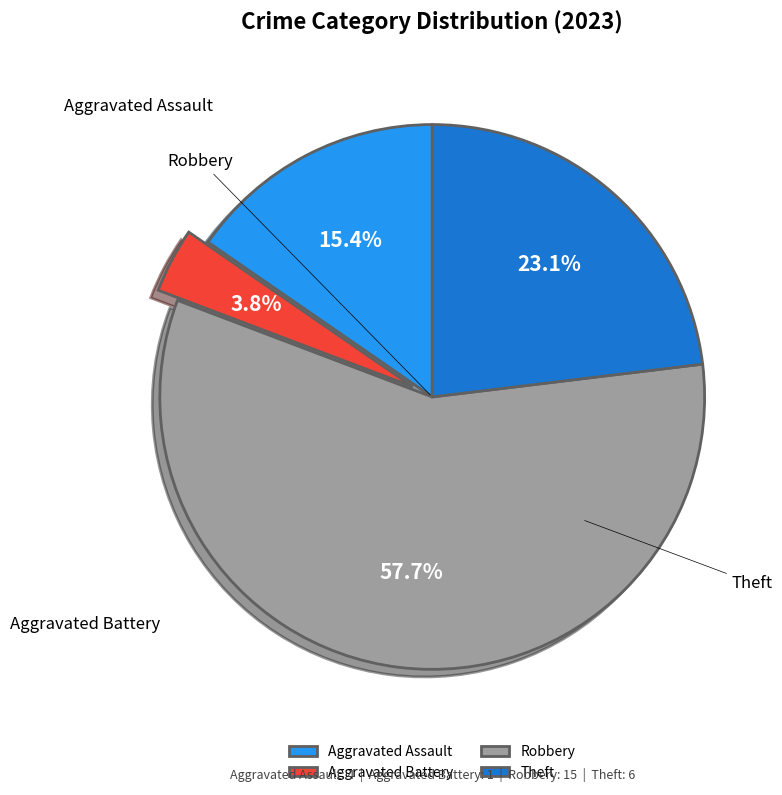

To the nearest percent, what portion does Aggravated Battery represent?

4%